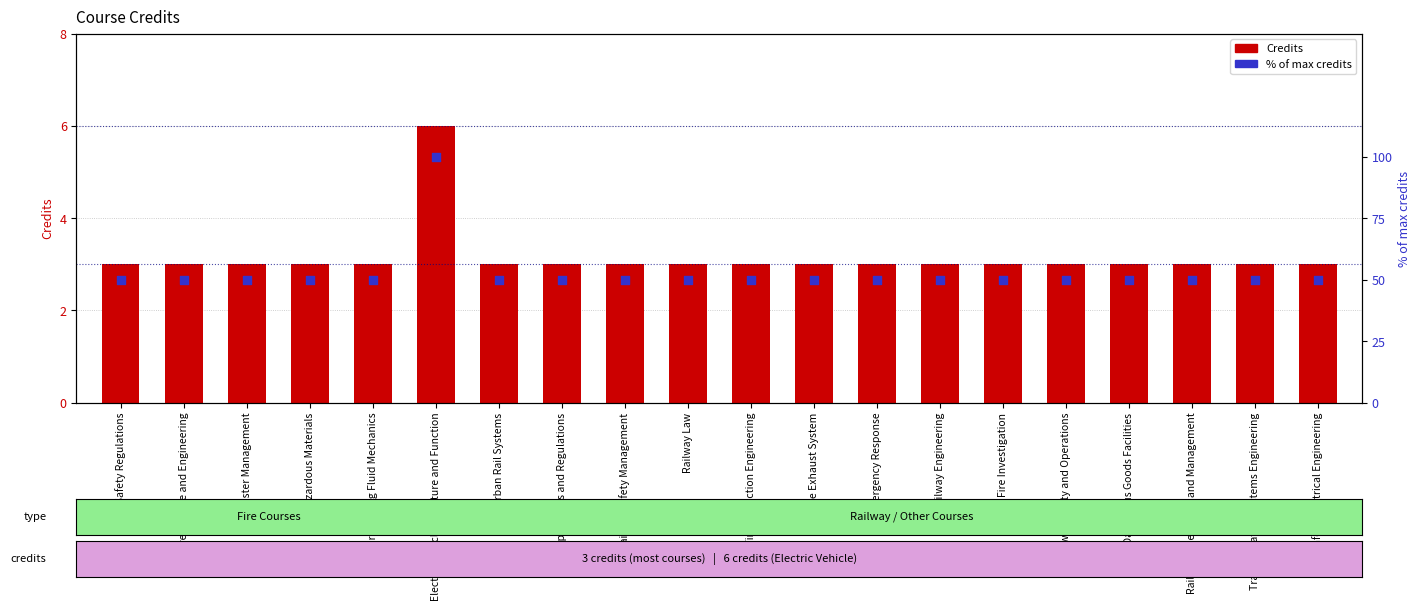

At which category is the sum across all series the highest?

Electric Vehicle Structure and Function